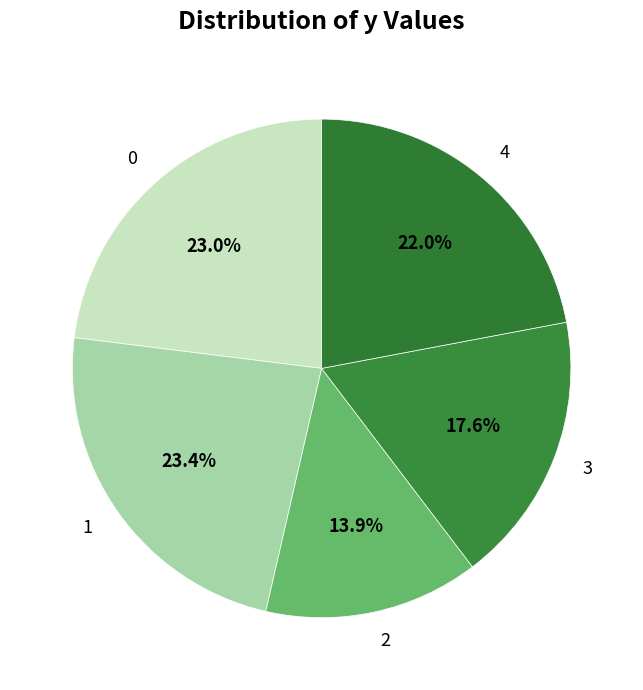

Does 1 represent more than half of the total?

No